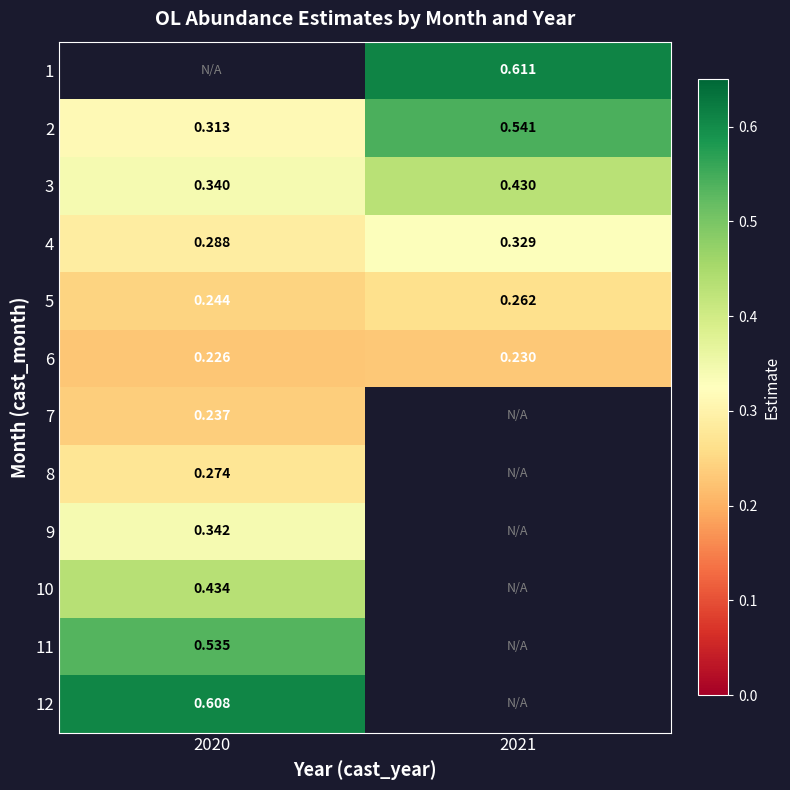

Is the value of 2 at 2020 greater than the value of 4 at 2021?

No